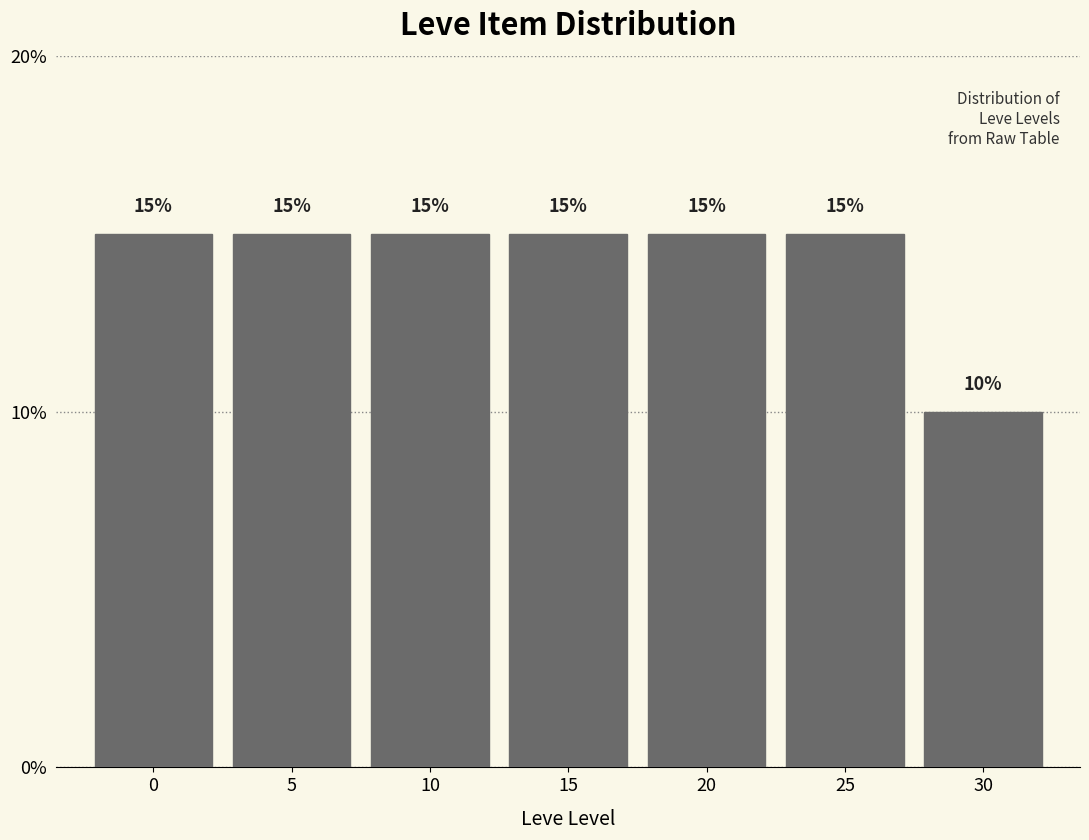

Reading right to left, transcribe all the data shown in this chart.

10	15	15	15	15	15	15